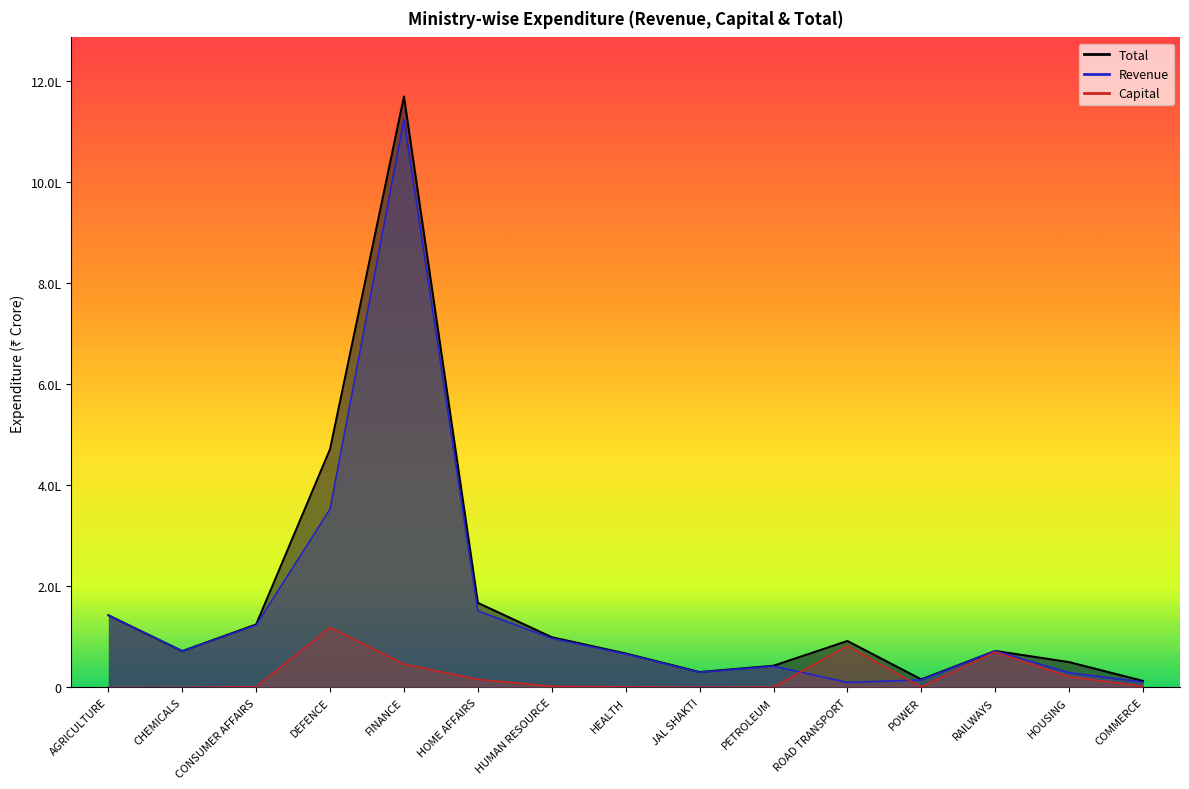

Which series has the largest total across all categories?

Total